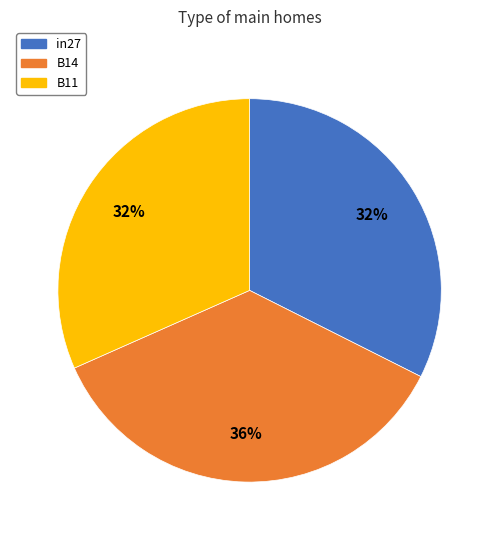

True or false: B11 accounts for 44% of the total.

False